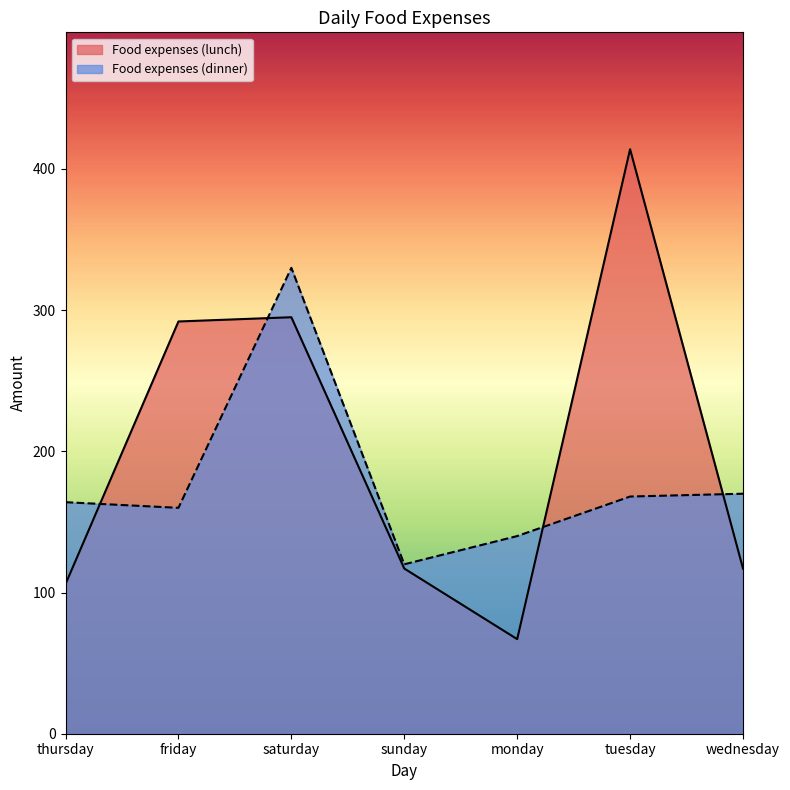

Which has a higher value, friday or tuesday?

tuesday